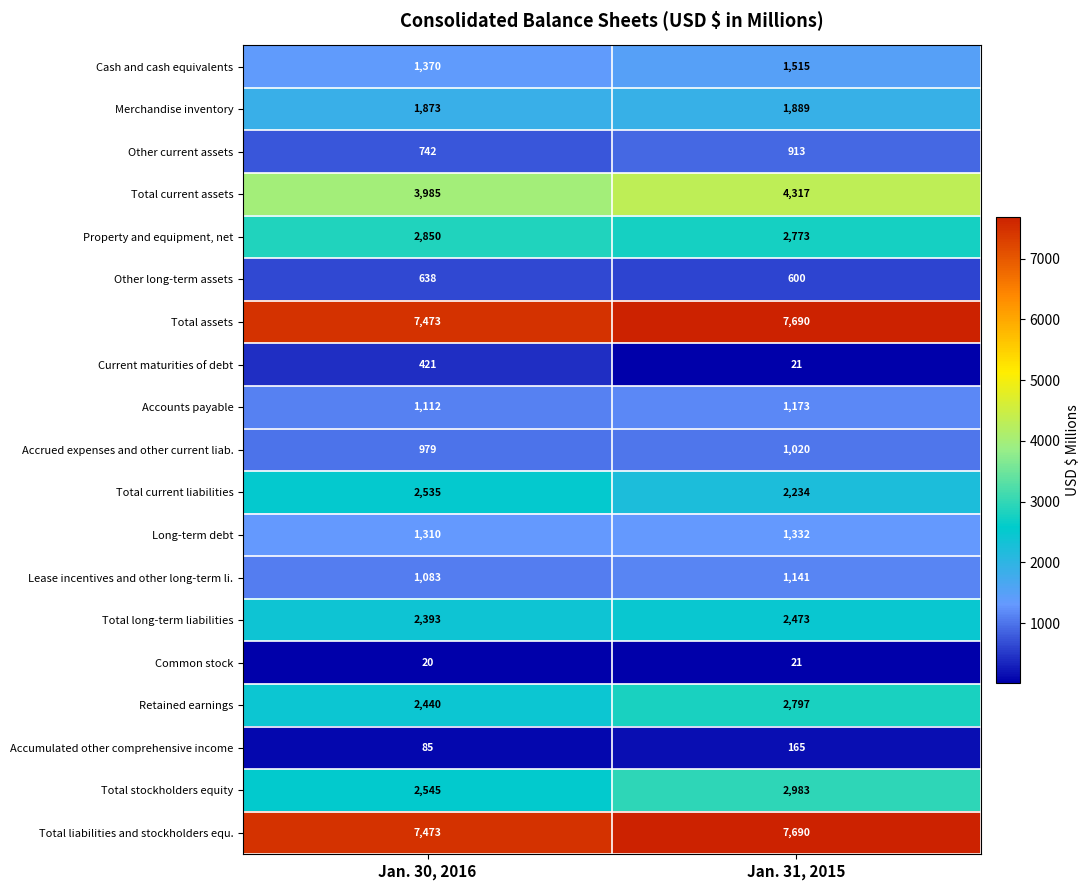

What is the average value of the Current maturities of debt series?

221